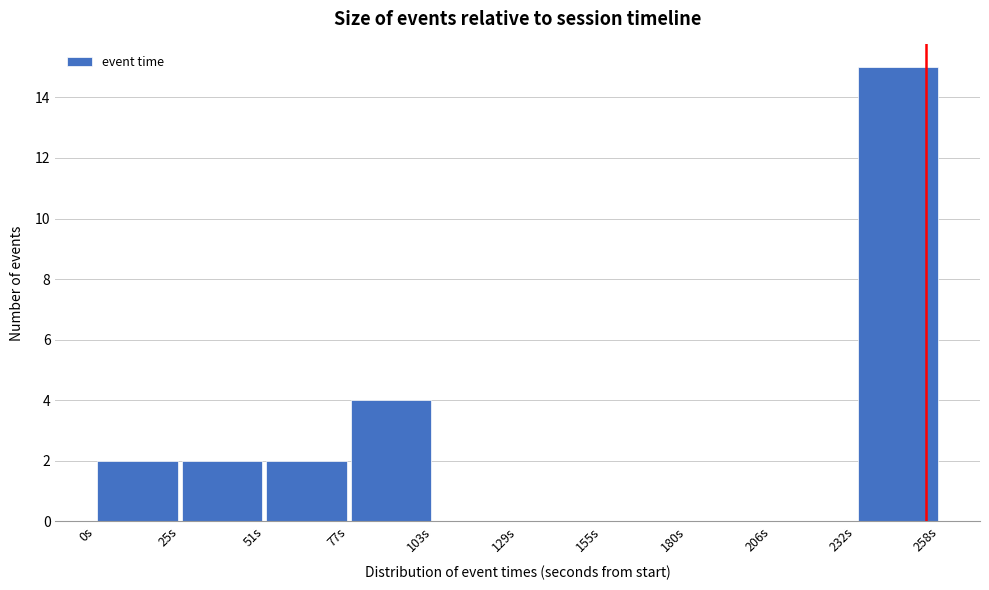

Over which range of the x-axis is the bar tallest?

235 to 260